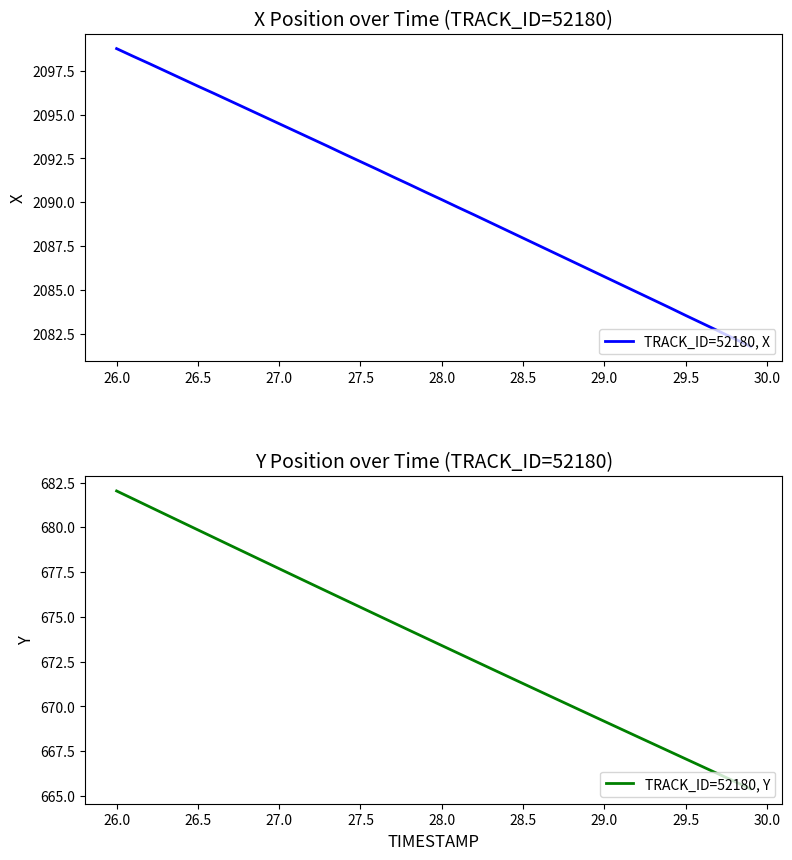

Is it true that TRACK_ID=52180, X equals 1266.7 at 21?

False